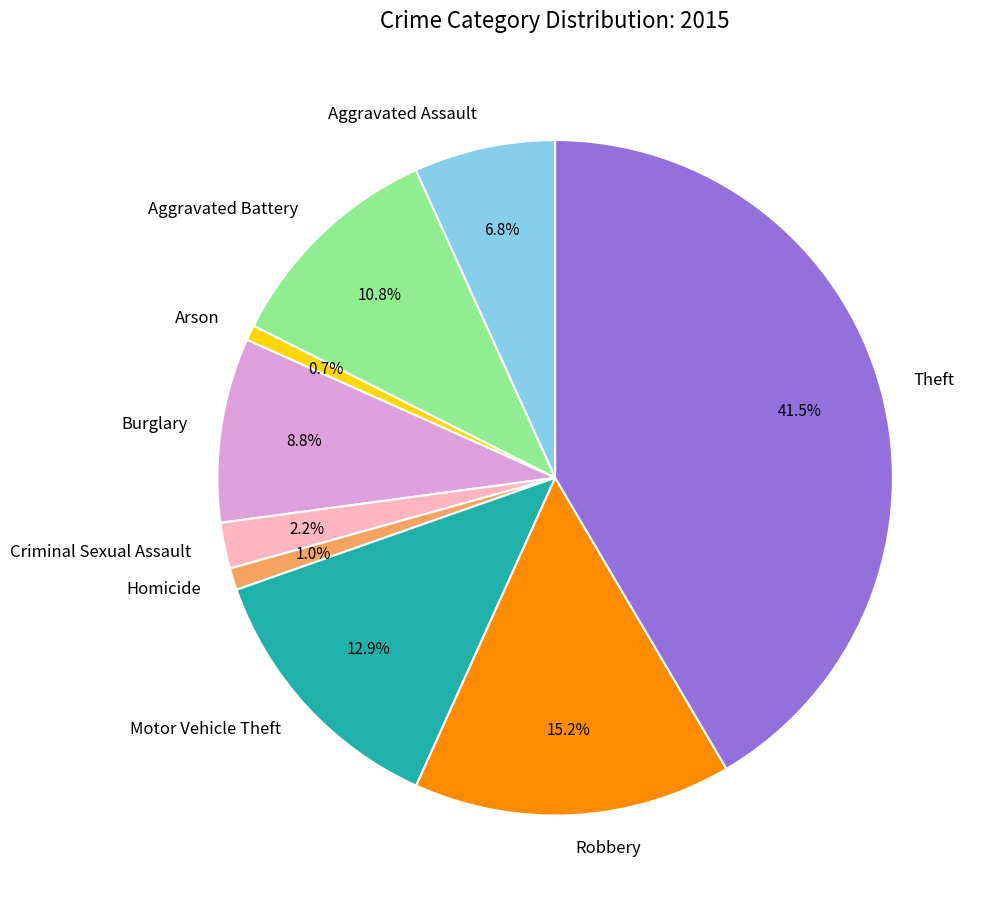

To the nearest percent, what percentage of the pie is Burglary?

9%